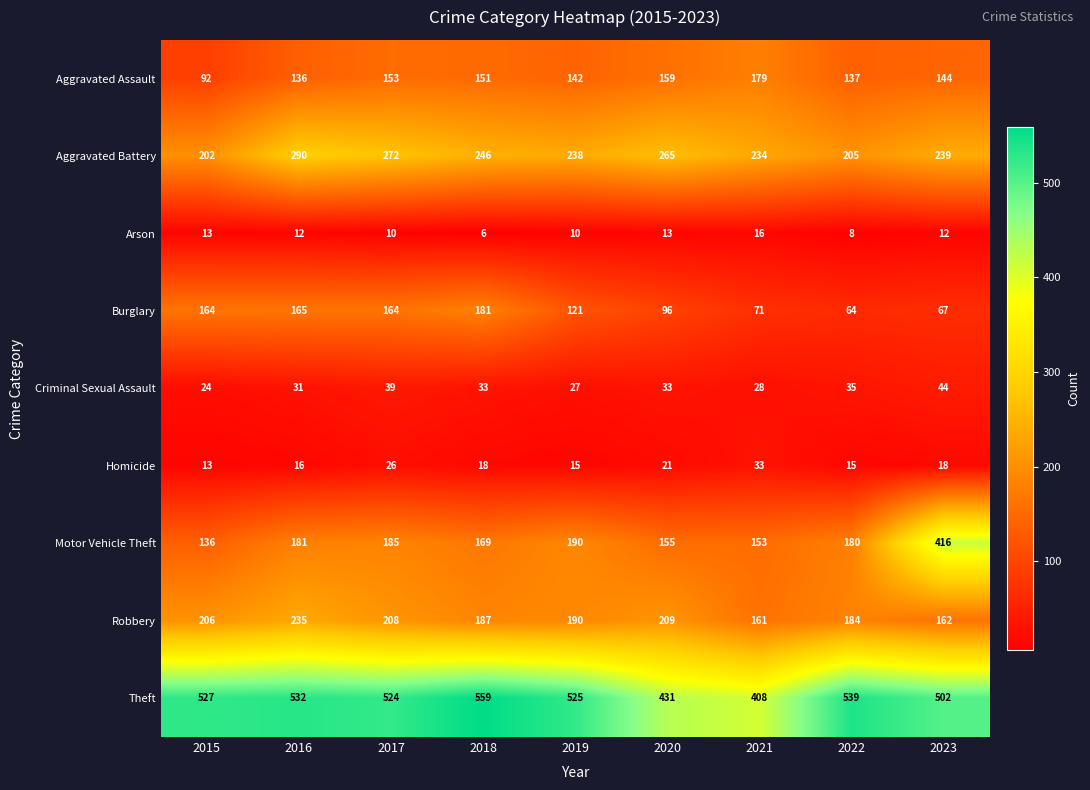

What is the difference between the highest and lowest values at 2022?

531